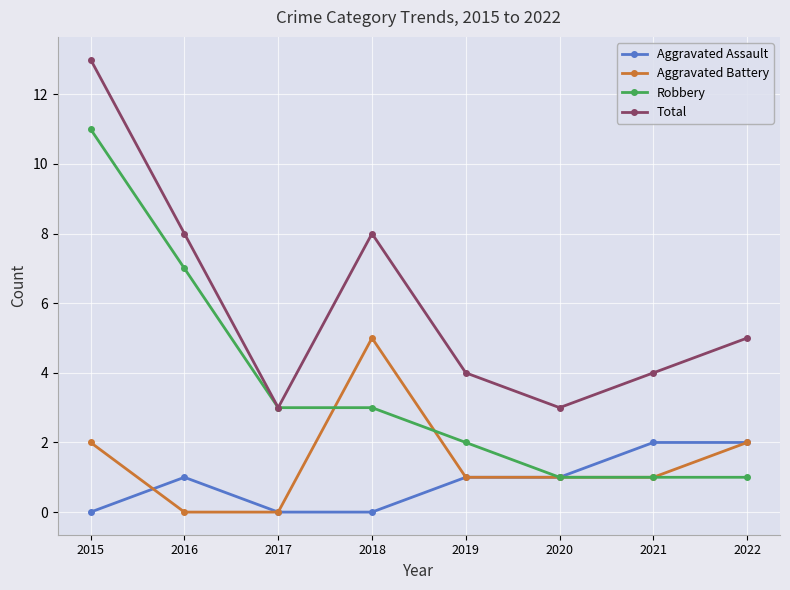

Which category has the highest value in the Aggravated Battery series?

2018